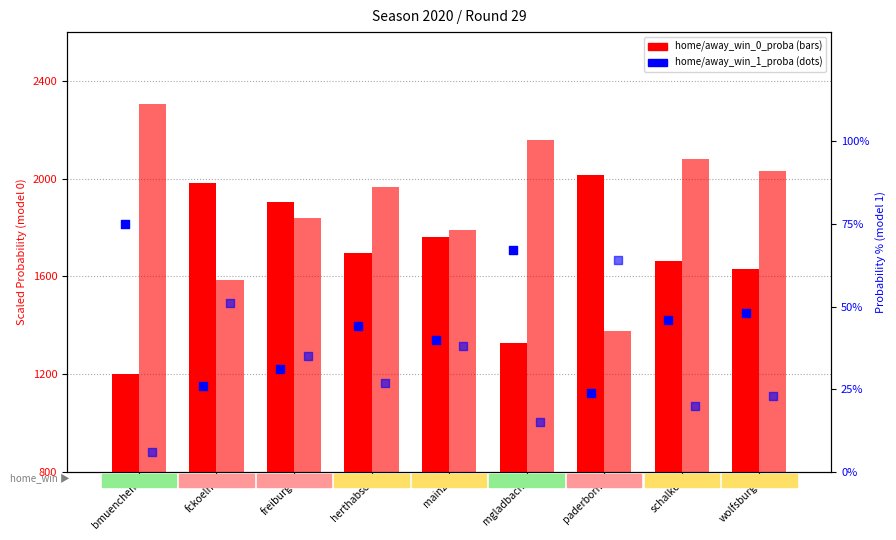

Which series contains the lowest Y value?

away_win_1_proba